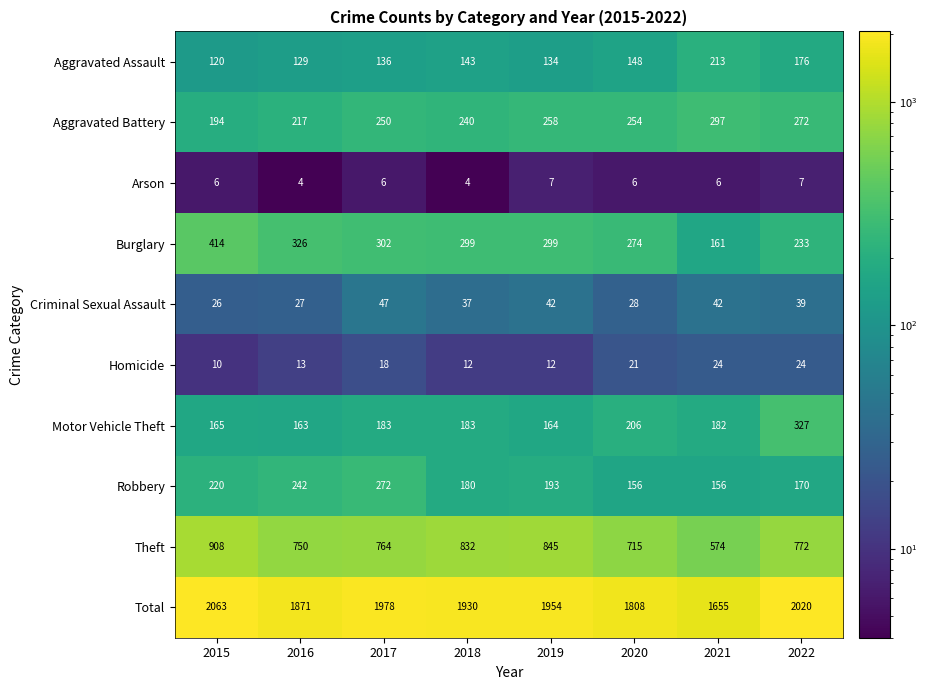

List the series in order of their peak value, highest first.

Total, Theft, Burglary, Motor Vehicle Theft, Aggravated Battery, Robbery, Aggravated Assault, Criminal Sexual Assault, Homicide, Arson